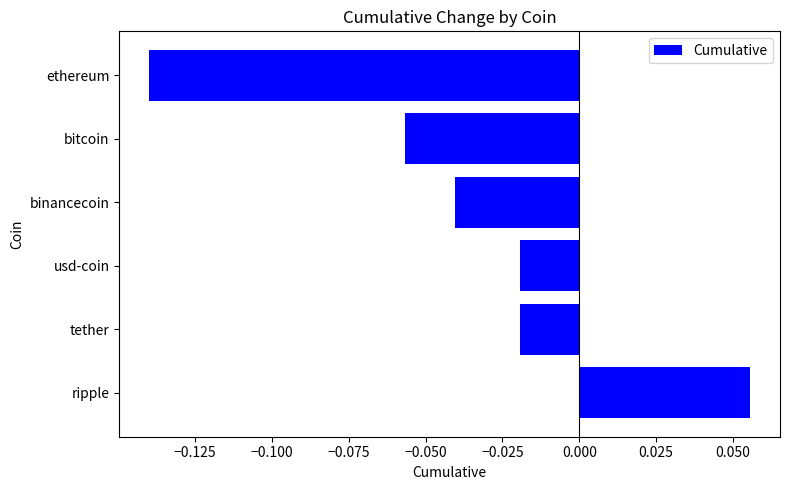

What is the sum of all values?

-0.2